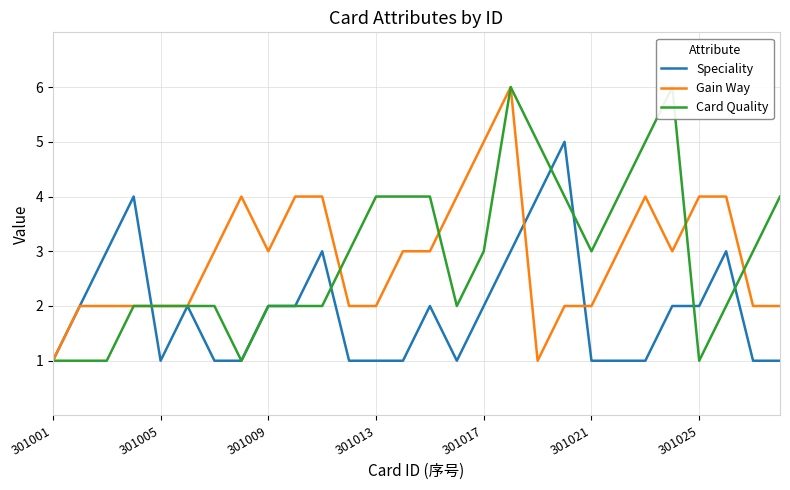

Count the Card Quality values in the range 2 to 4.

19